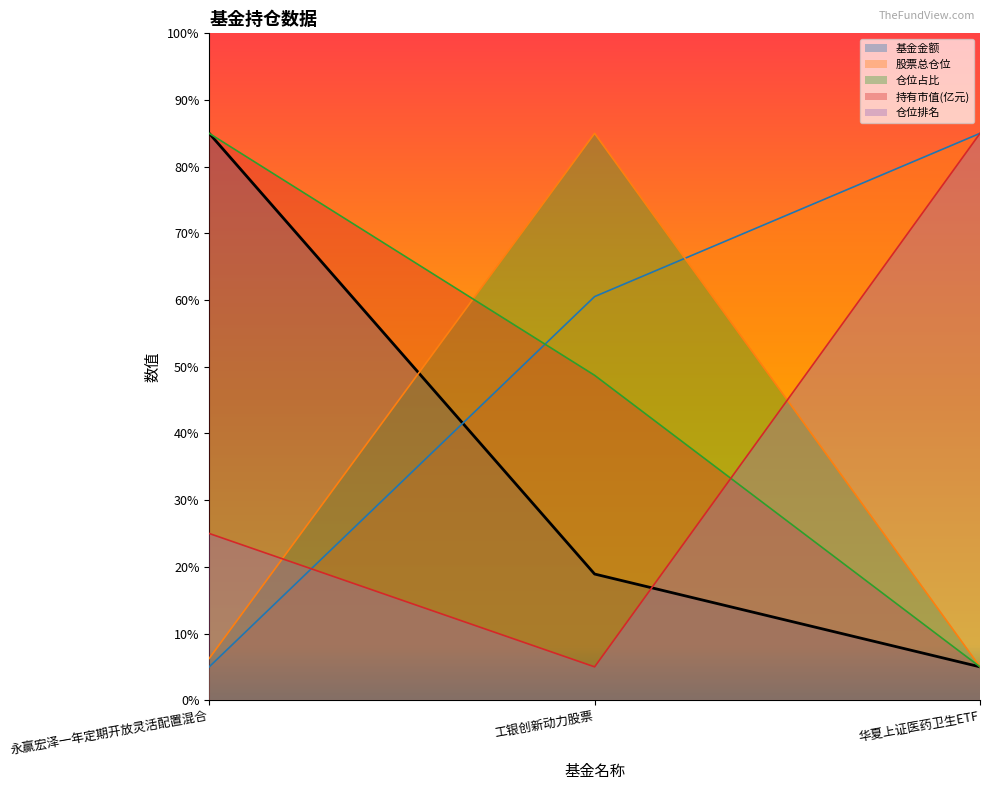

Is it true that 股票总仓位 equals 85.0 at 华夏上证医药卫生ETF?

True